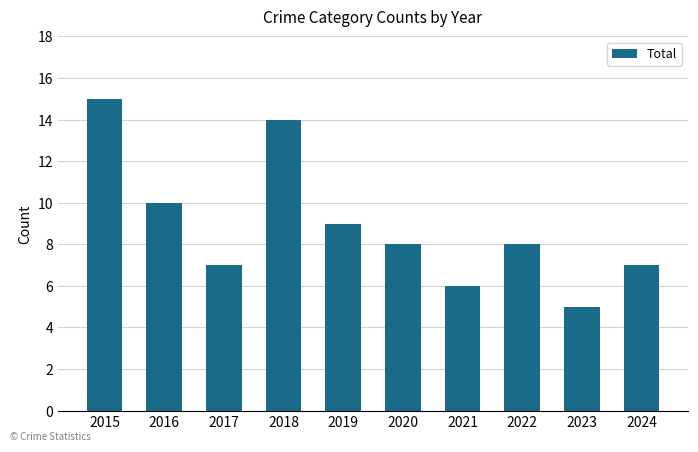

Are the bars grouped side by side (vs. stacked)?

No